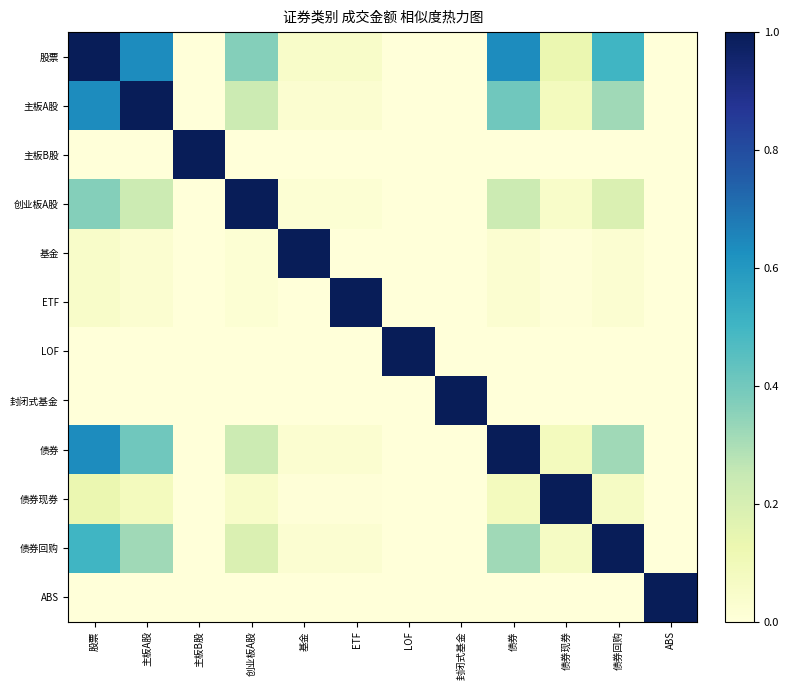

Which series has the largest range (max minus min)?

主板B股